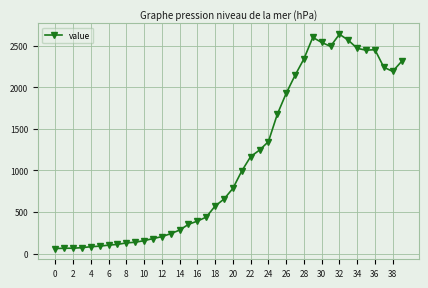

How many distinct data groups are displayed?

1